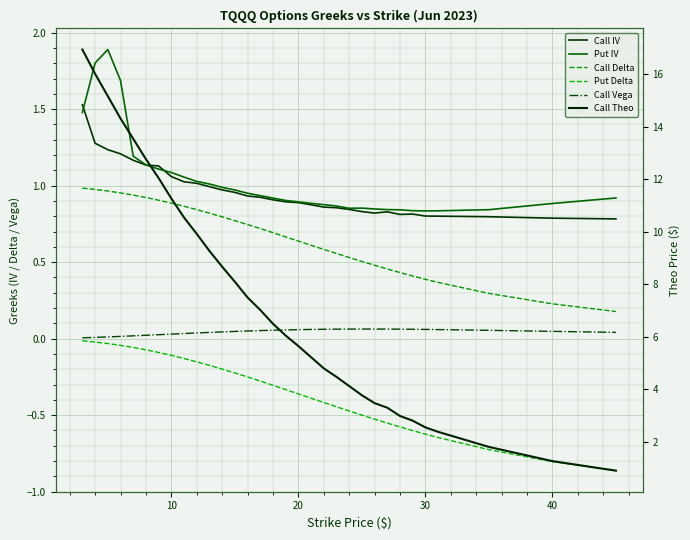

True or false: Call IV and Call Vega intersect in this chart.

False